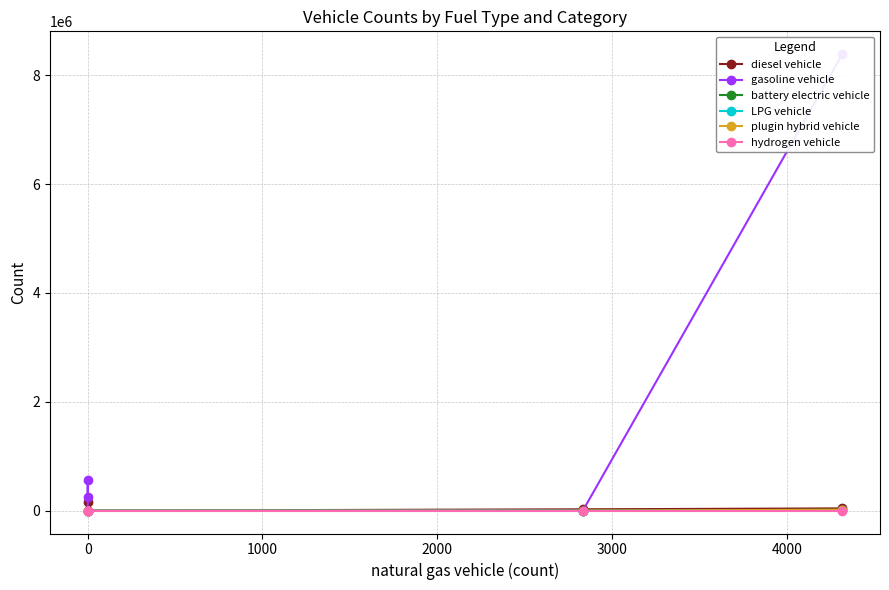

What are all the series names shown in the legend?

diesel vehicle, gasoline vehicle, battery electric vehicle, LPG vehicle, plugin hybrid vehicle, hydrogen vehicle